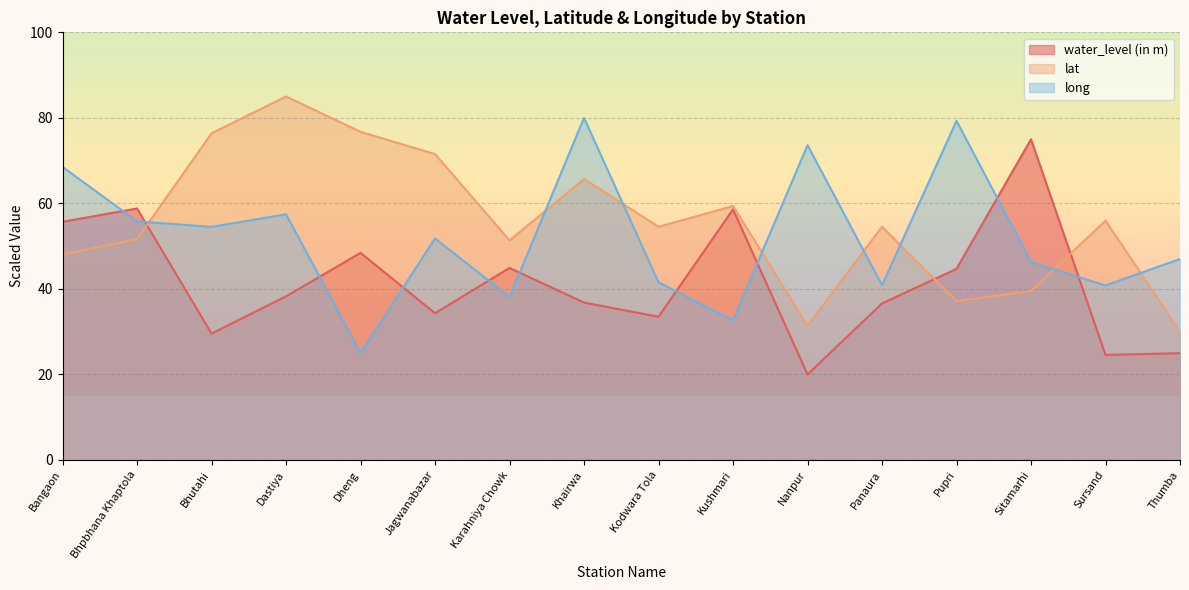

What position from the right is Jagwanabazar?

11